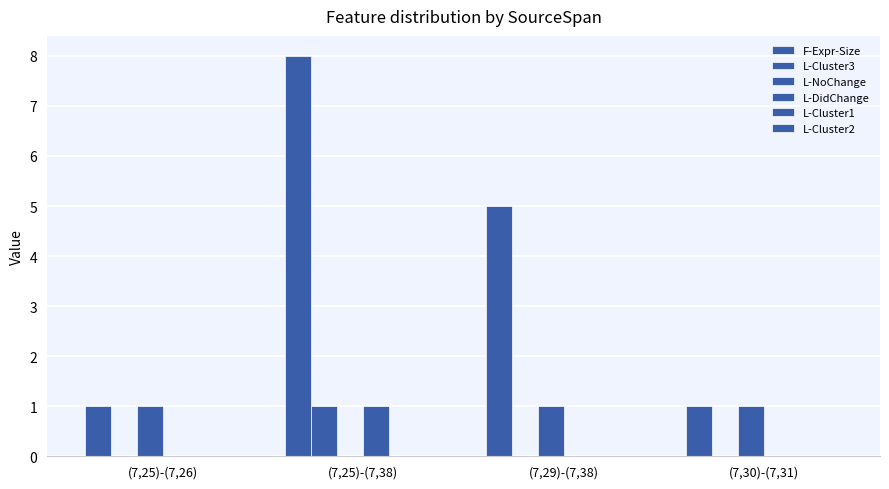

How many data points does each series have?

4